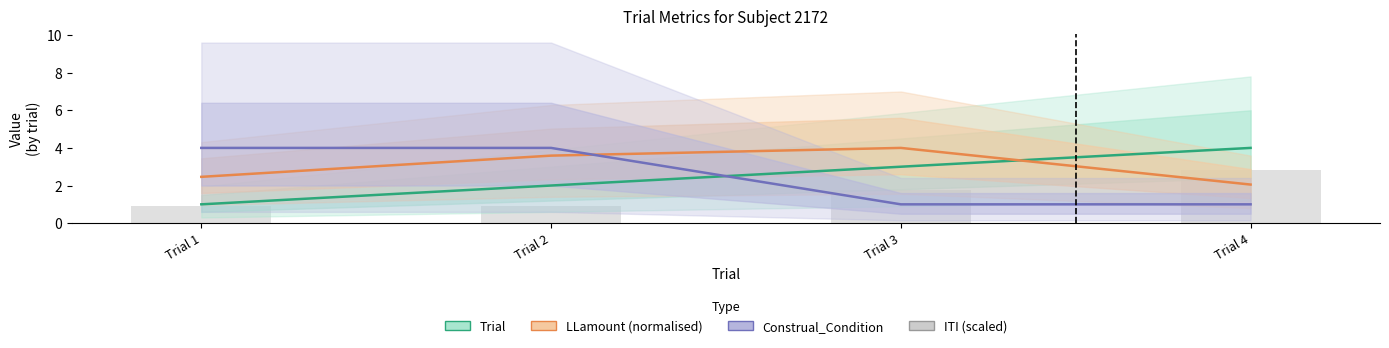

At which label does ITI (scaled) reach its peak?

Trial 4